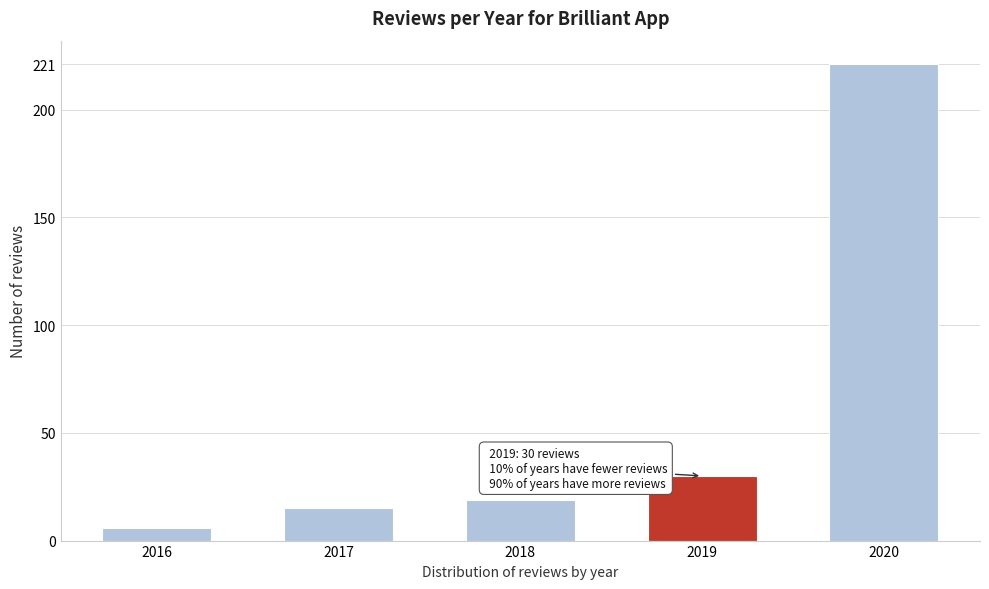

Reading left to right, list all the values displayed in this chart.

2016=6	2017=15	2018=19	2019=30	2020=221